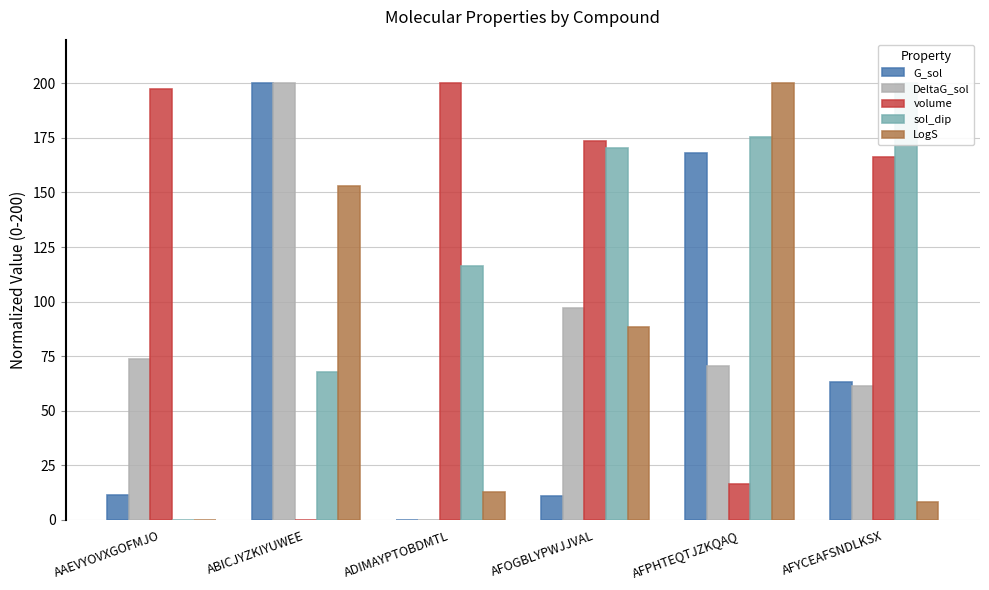

What is the value of the LogS bar at the 3rd from the left?

12.6